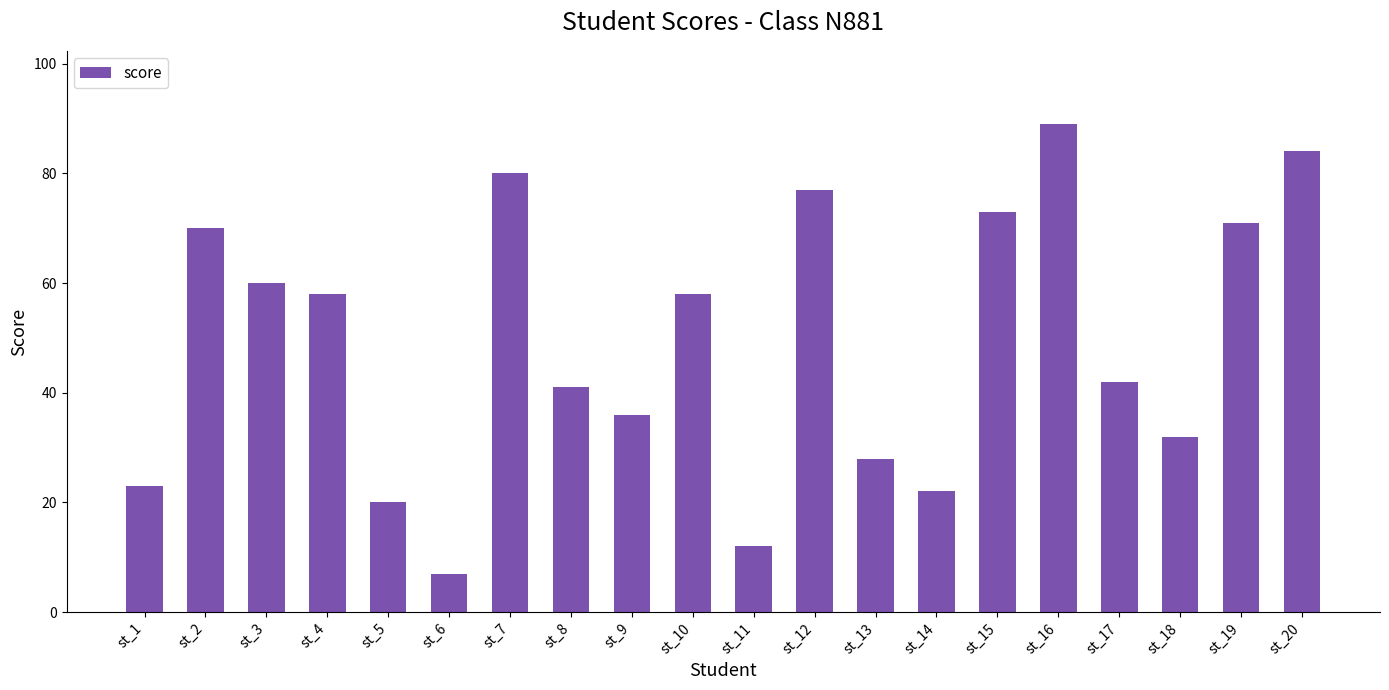

What is the greatest value displayed?

89